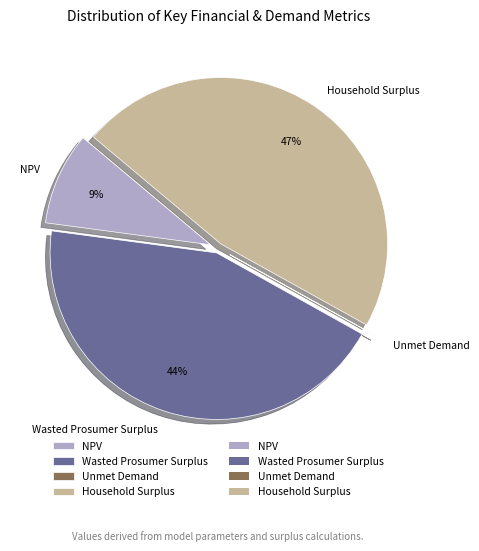

The NPV slice represents 9% of the pie. True or false?

True